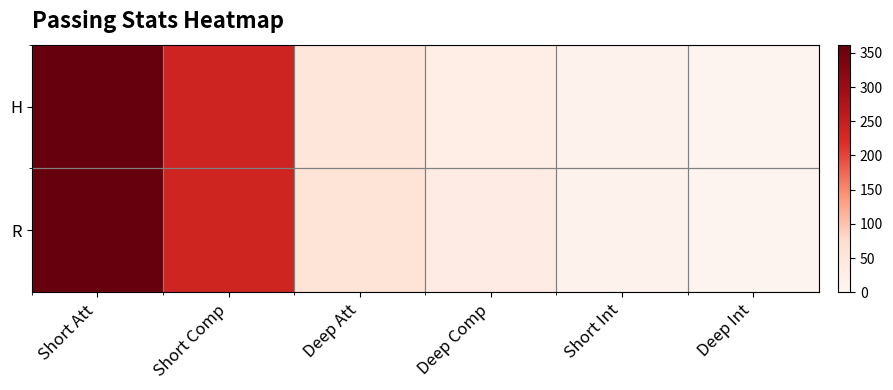

List the series in order of their overall mean, lowest first.

H, R